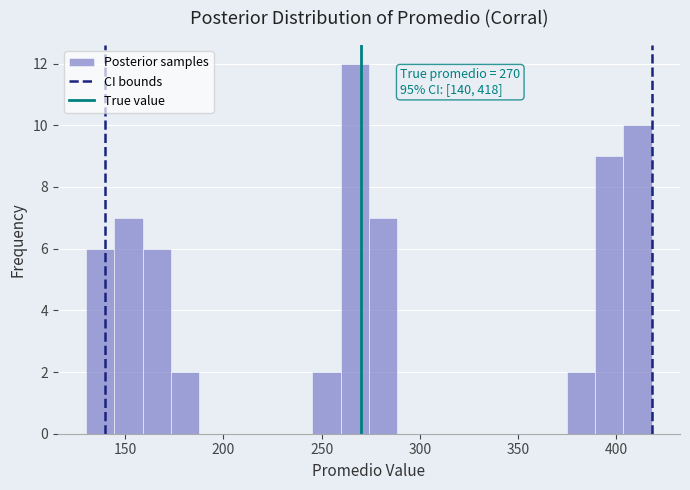

Around what value on the x-axis is the tallest bar? Give the approximate position of its centre, as read against the axis.

265